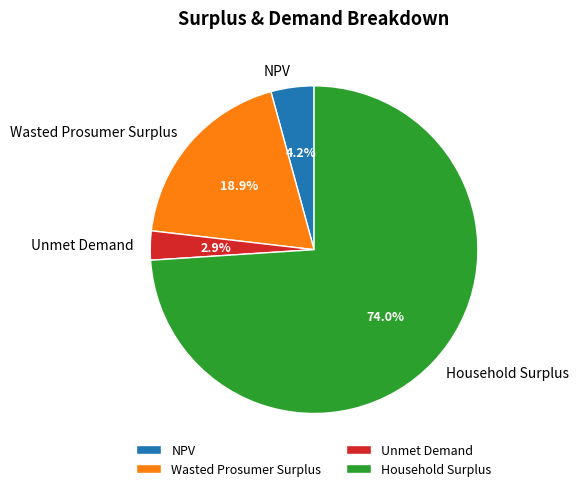

Which category has the biggest portion of the pie?

Household Surplus